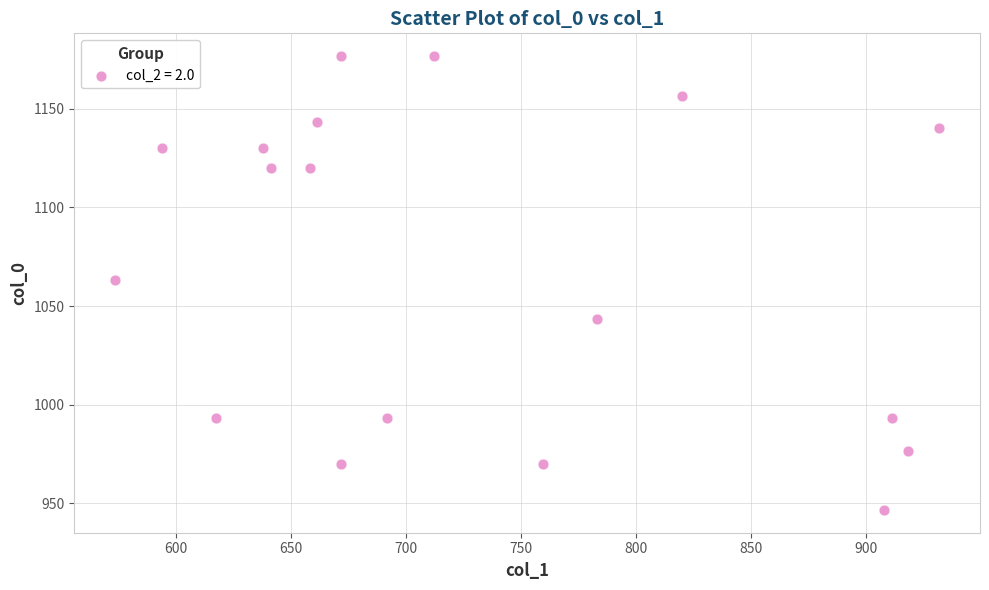

What is the range of X values (max minus min)?

357.8